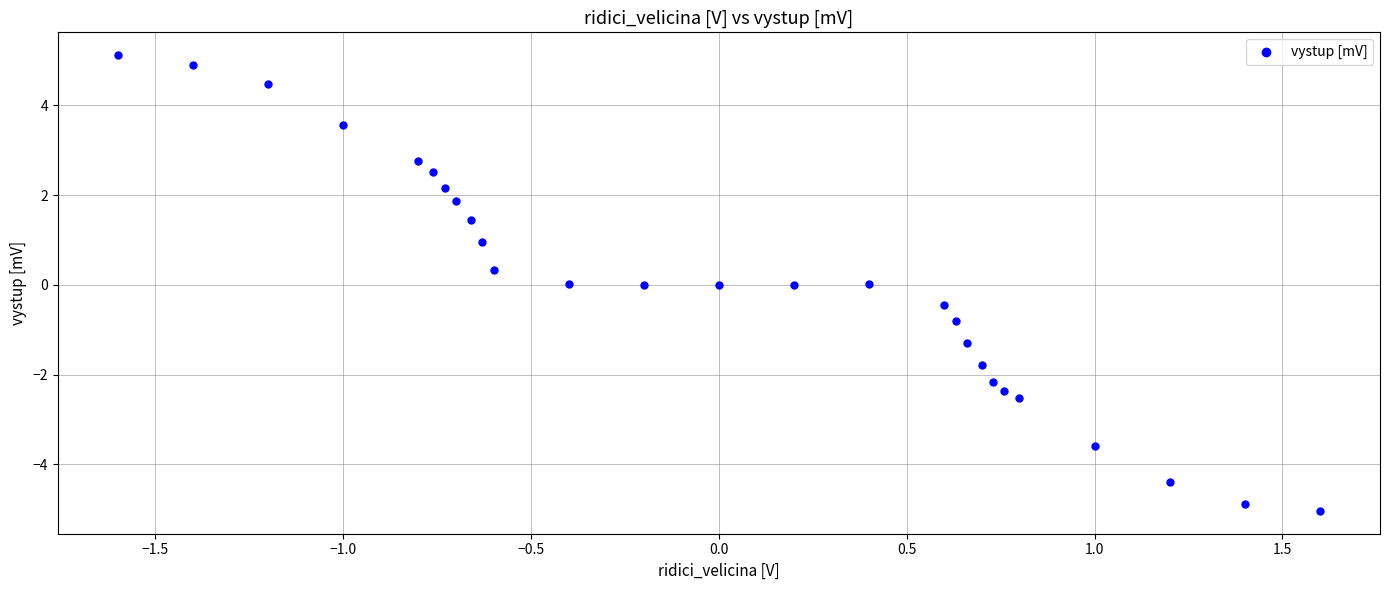

What is the range of X values (max minus min)?

3.2